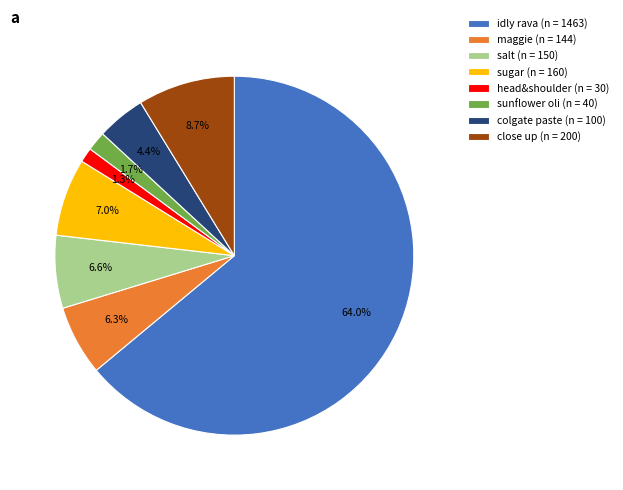

True or false: idly rava accounts for 54% of the total.

False